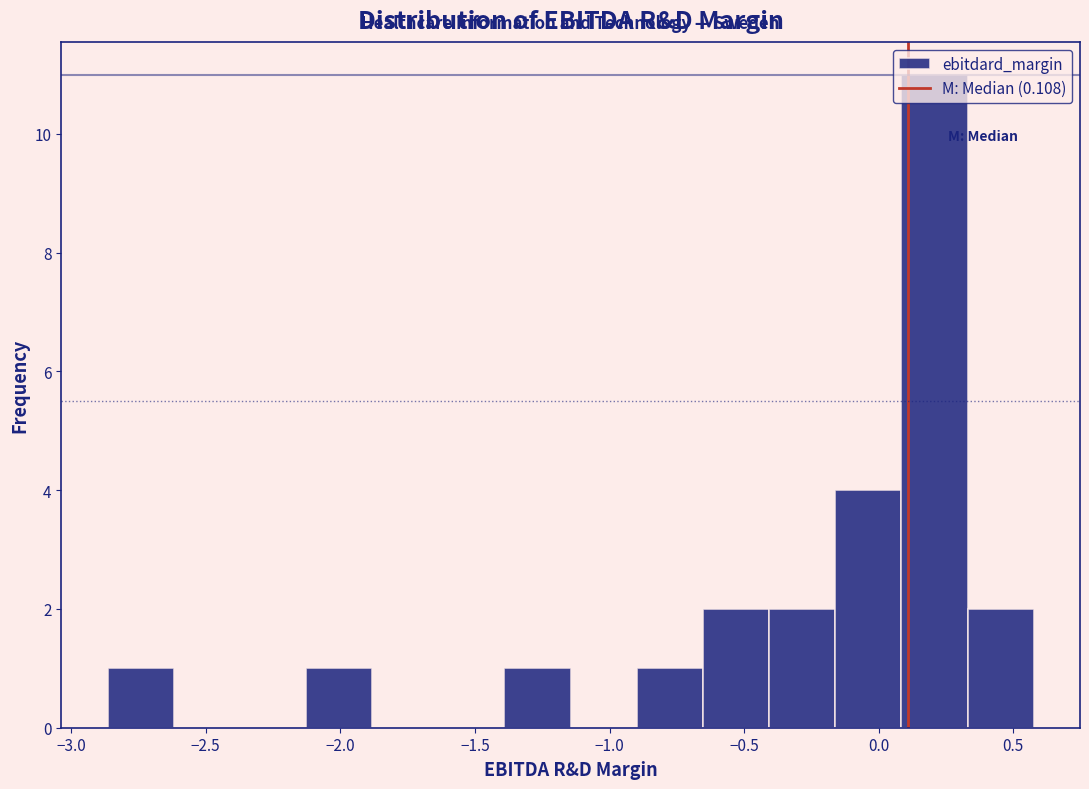

How tall is the bar that spans -0.15 to 0.10 on the x-axis? Neither the bar edges nor the heights are printed on the chart, so give them approximately, as read against the axes.

4